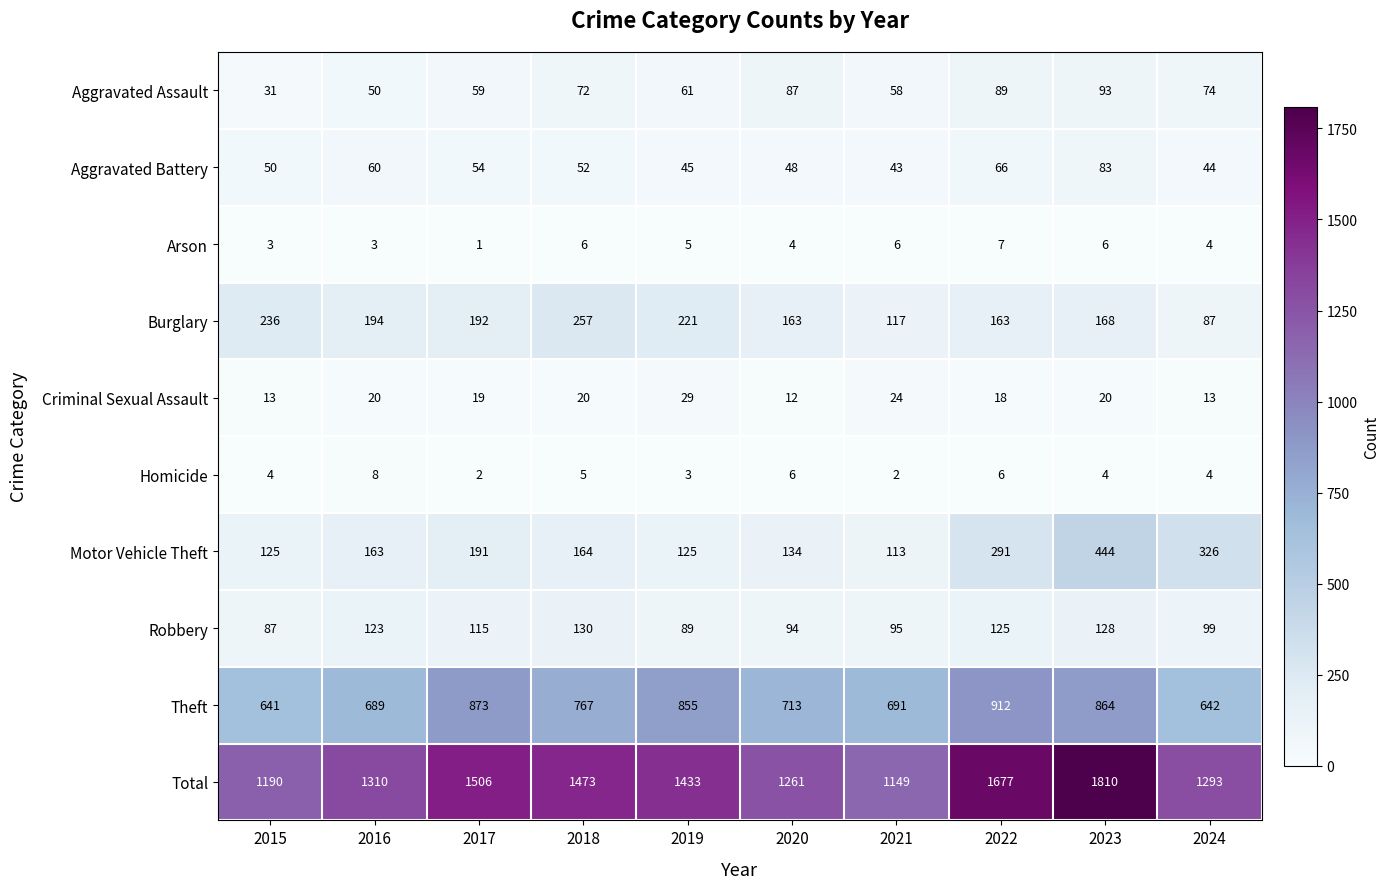

True or false: Arson has a value of 7 at 2022.

True